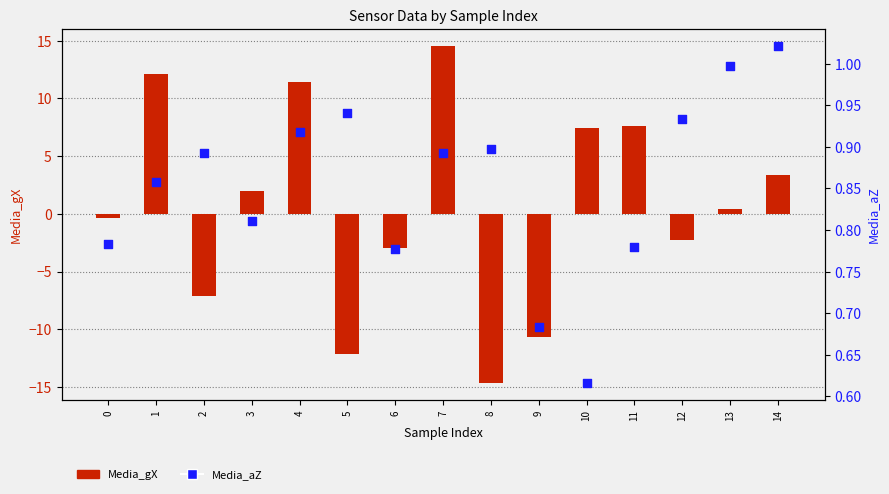

Is the value of Media_gX at 8 greater than the value of Media_aZ at 14?

No